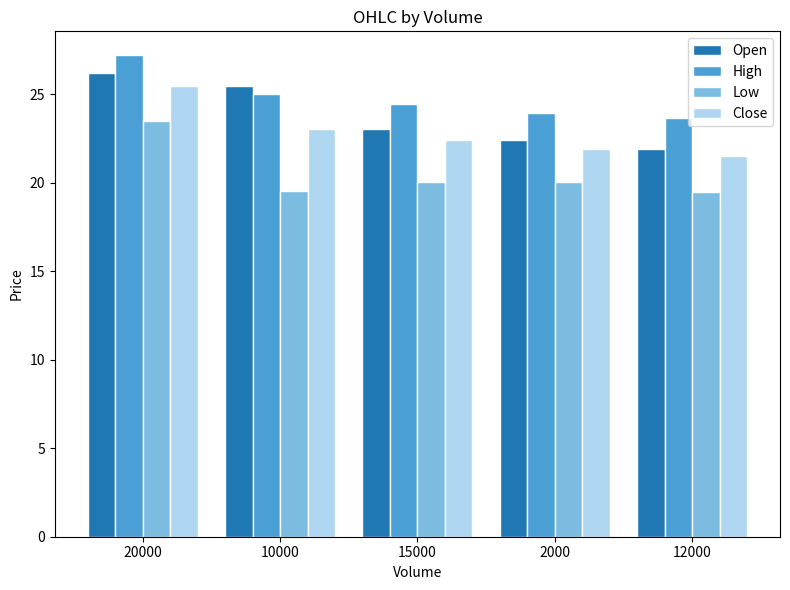

What position from the left is 20000?

1